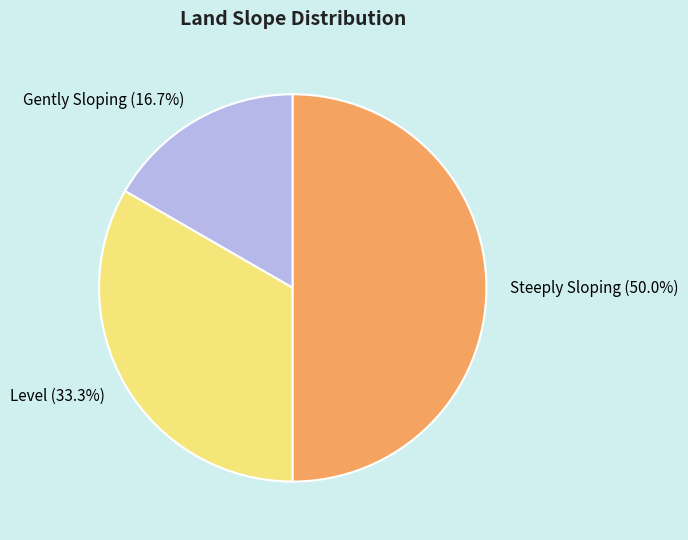

Combined, what portion of the pie is Level and Gently Sloping?

50.0%